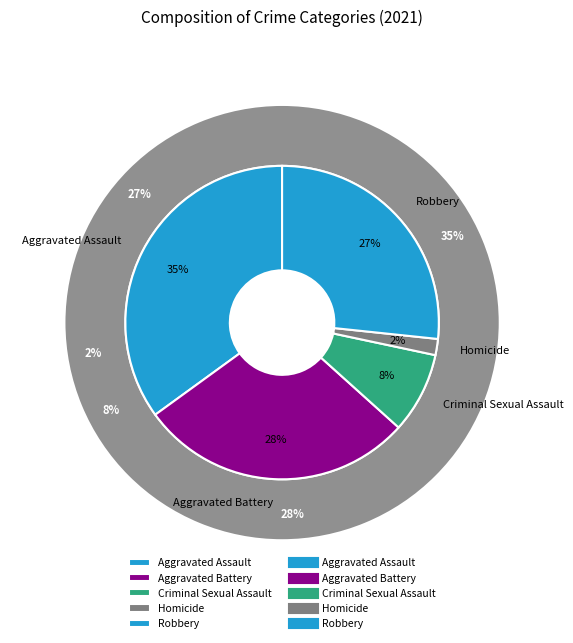

How many slices are in this pie chart?

5